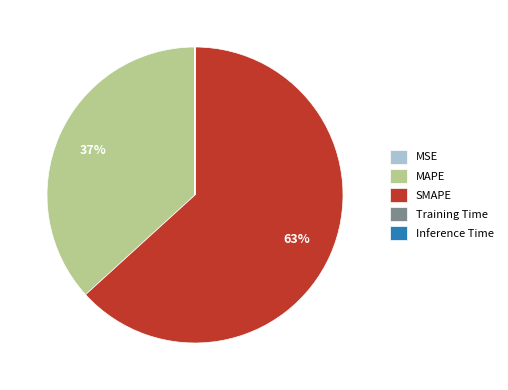

What is the largest slice in the pie chart?

SMAPE